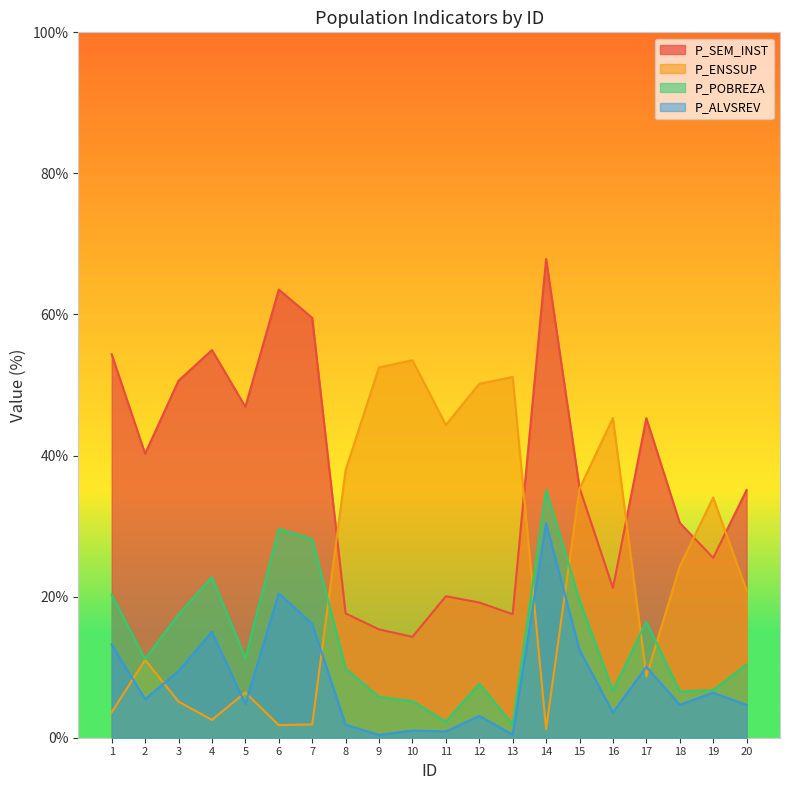

How many values in the P_POBREZA series exceed 11?

10